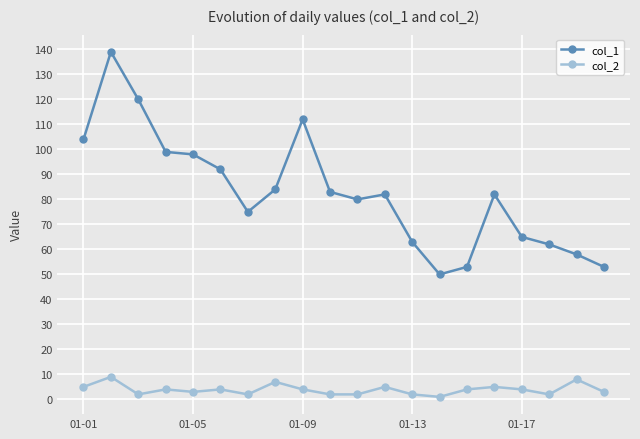

True or false: col_1 and col_2 intersect in this chart.

False